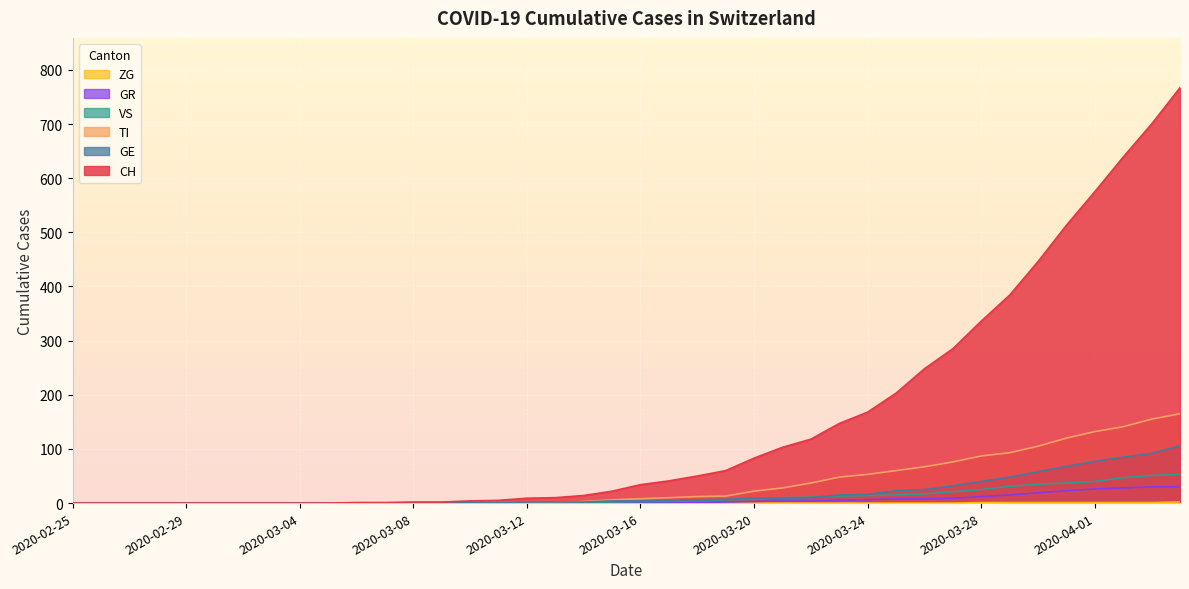

True or false: CH and ZG intersect in this chart.

False